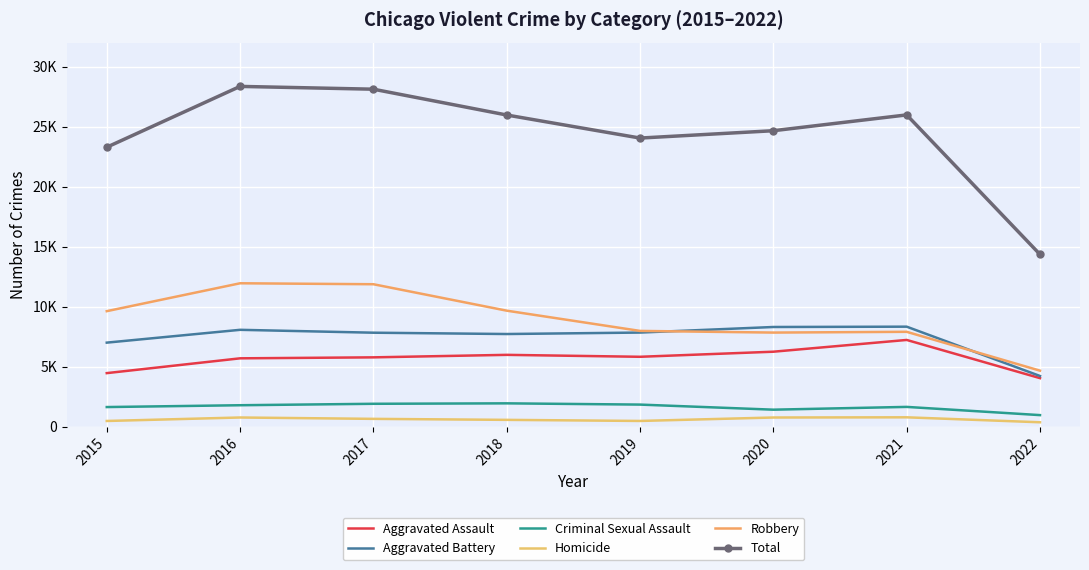

How many distinct data groups are displayed?

6